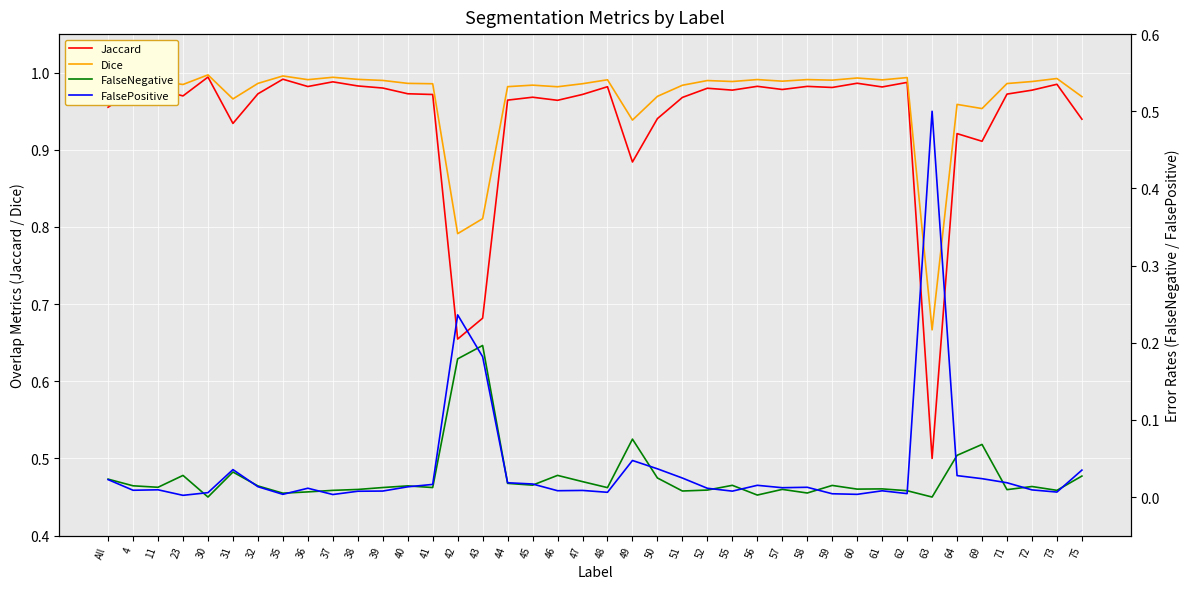

True or false: Jaccard and FalseNegative cross at least once.

False